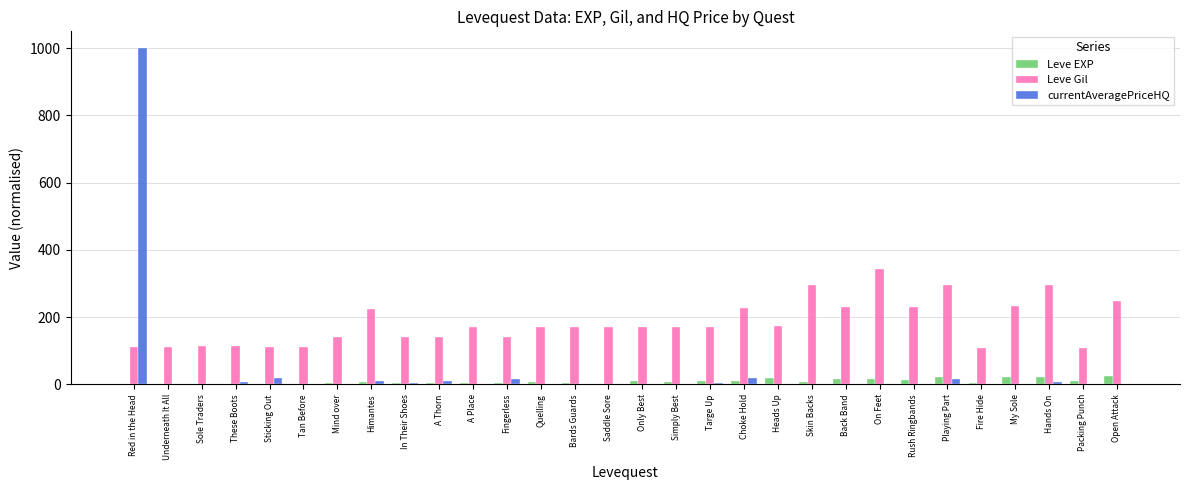

At which label does Leve Gil reach its peak?

On Feet